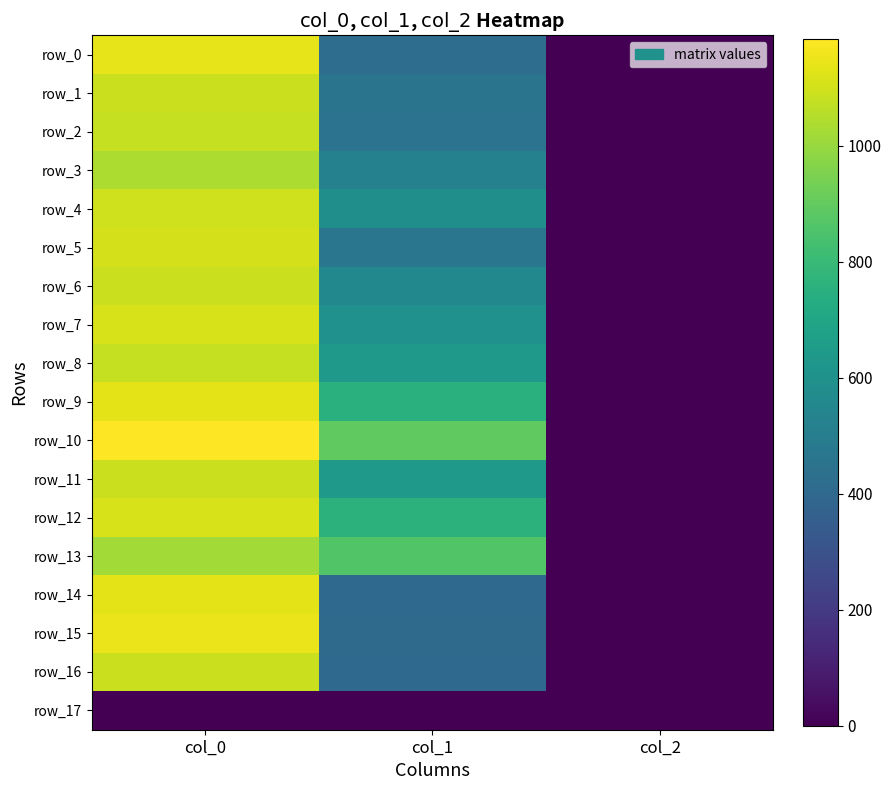

What is the sum of the row_13 values at col_1 and col_2?

866.0